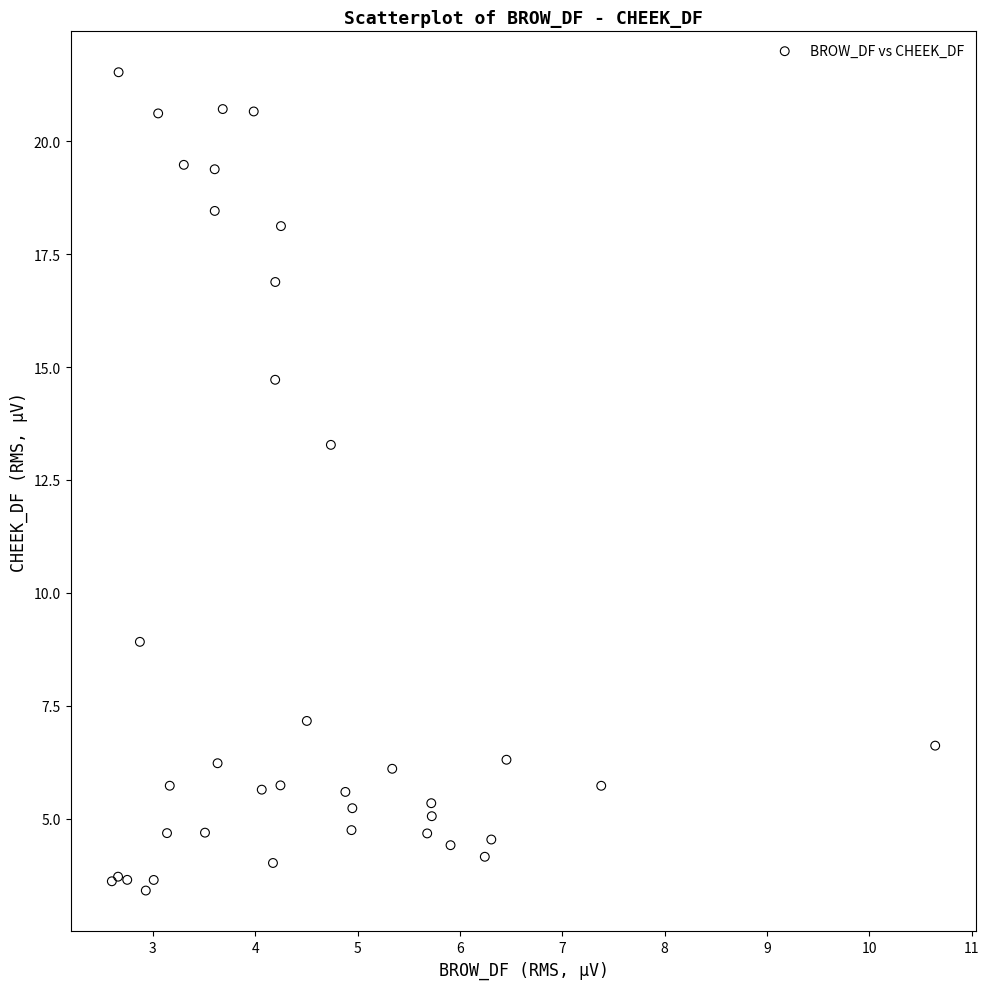

What Y value in the scatter plot is closest to 12?

13.3